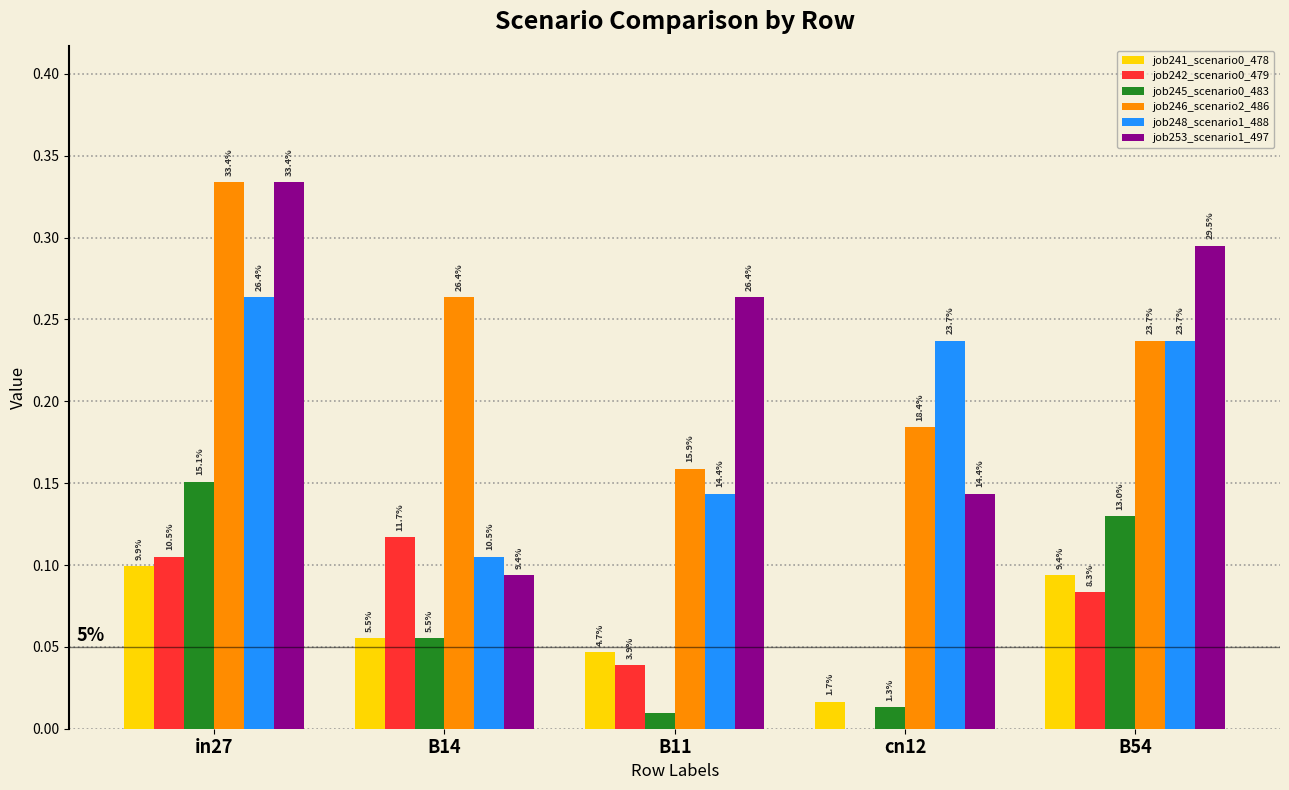

Are the bars grouped side by side (vs. stacked)?

Yes